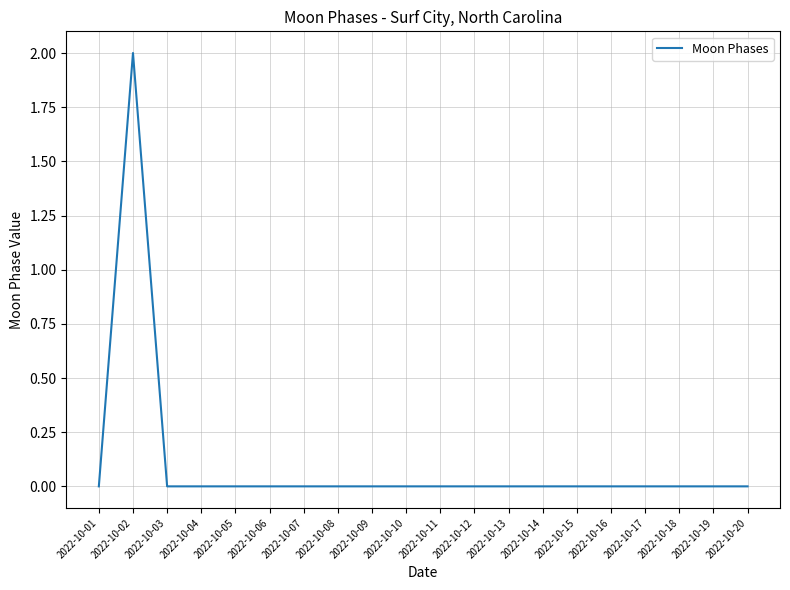

The value at 2022-10-17 is 1. True or false?

False